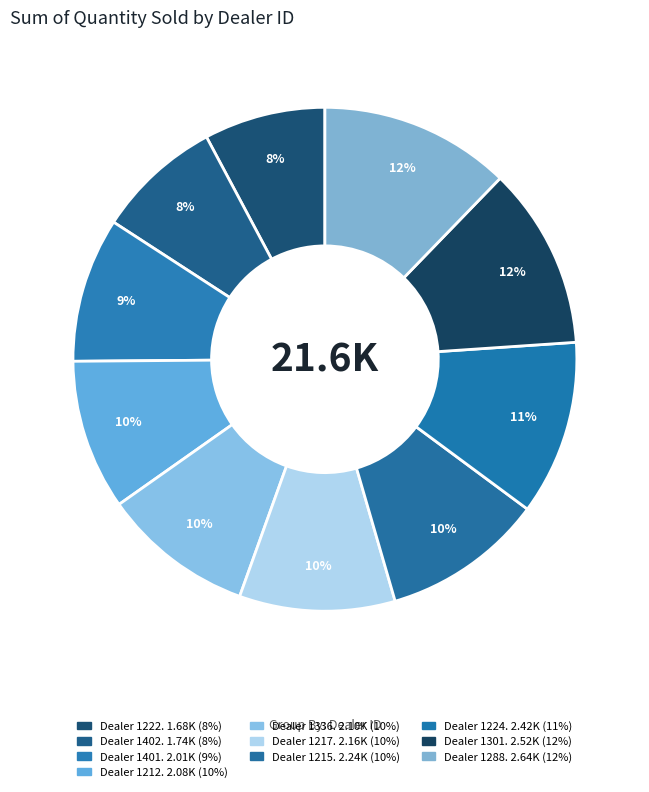

How many slices are in this pie chart?

10